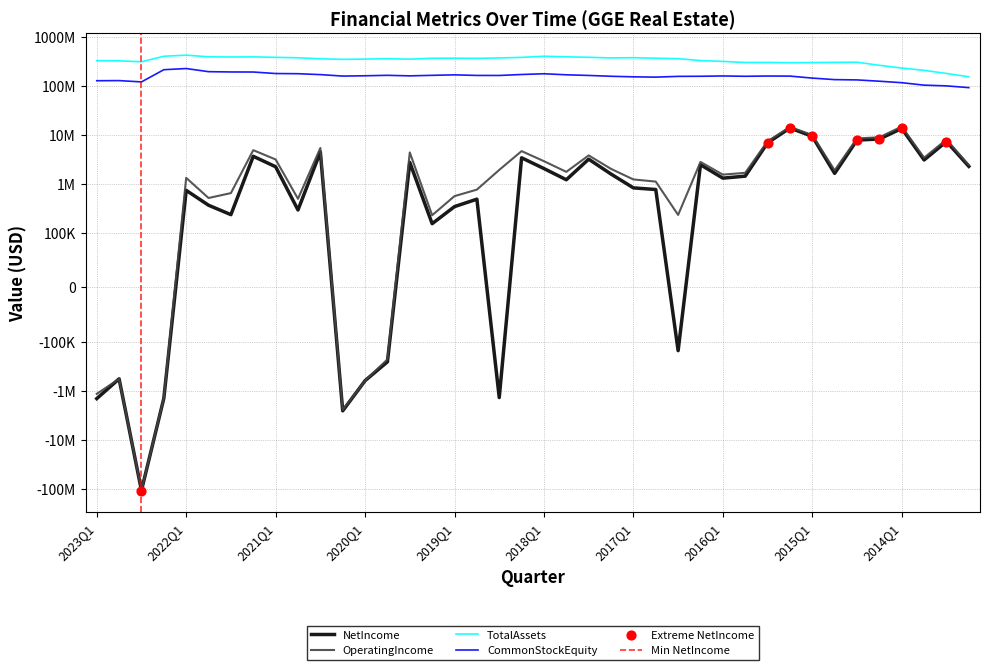

Which series has the largest total across all categories?

TotalAssets